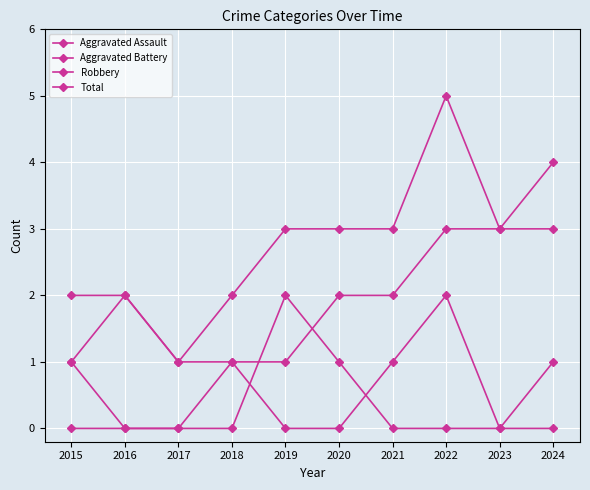

How many interior local peaks does the Robbery series have?

1